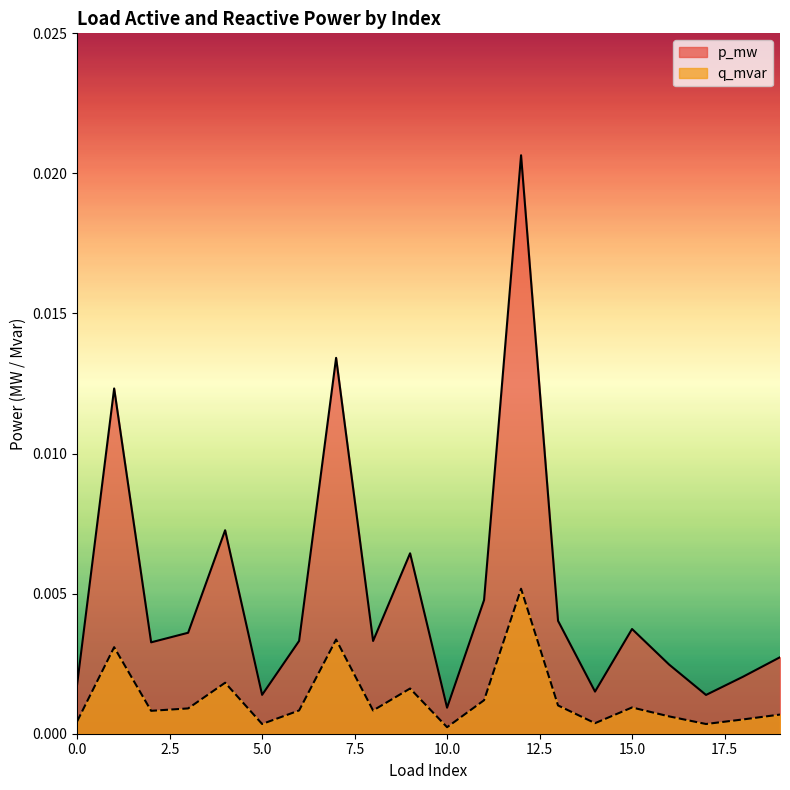

How many interior local valleys does the p_mw series have?

6